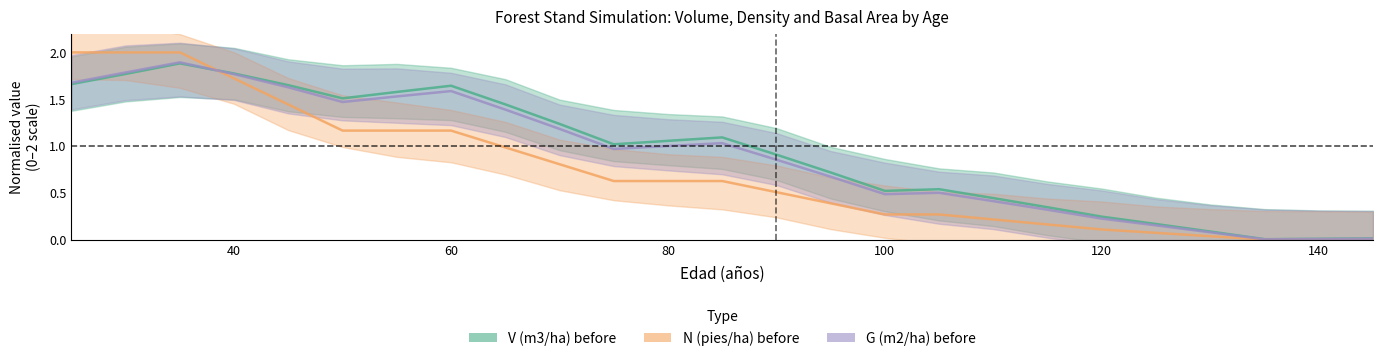

The value of N (pies/ha) before at 40 is 1.7. True or false?

True